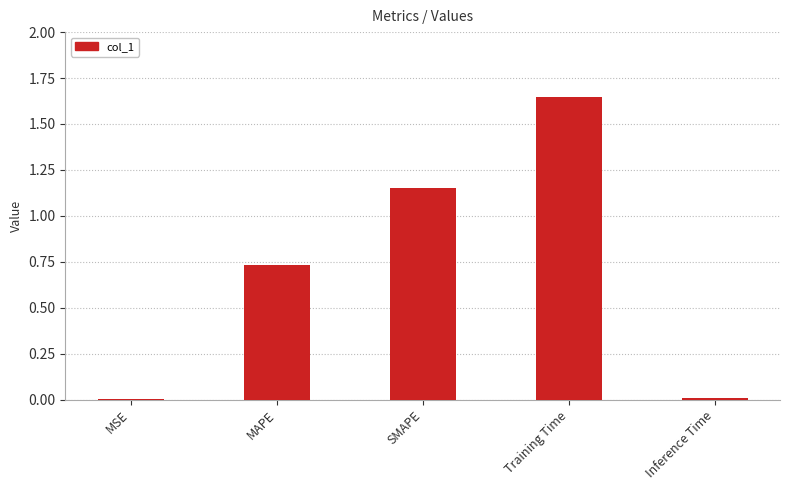

The chart shows a value of 1.1 at MAPE. True or false?

False